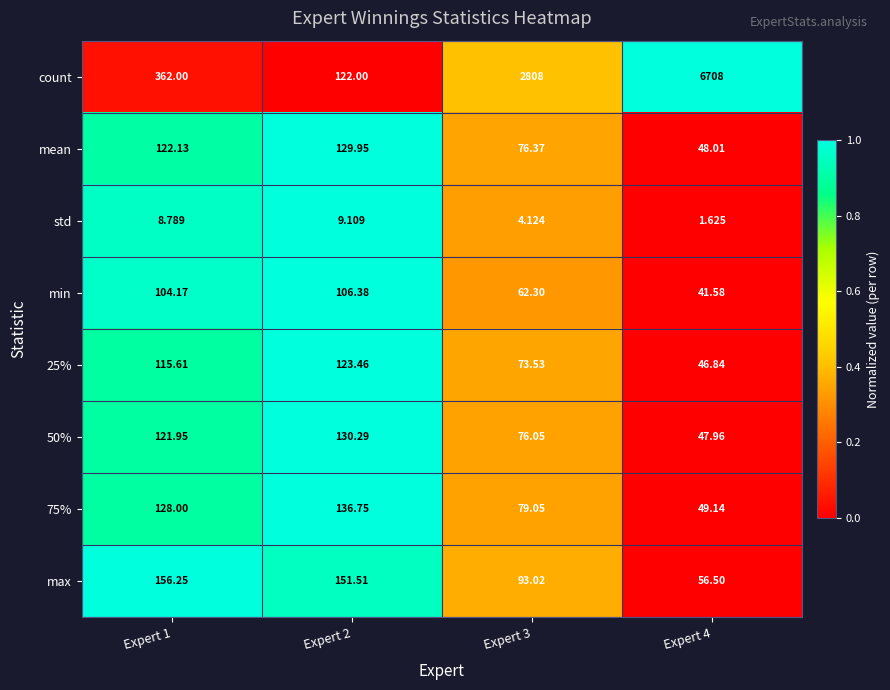

At Expert 2, list the series in order from smallest to largest.

std, min, count, 25%, mean, 50%, 75%, max